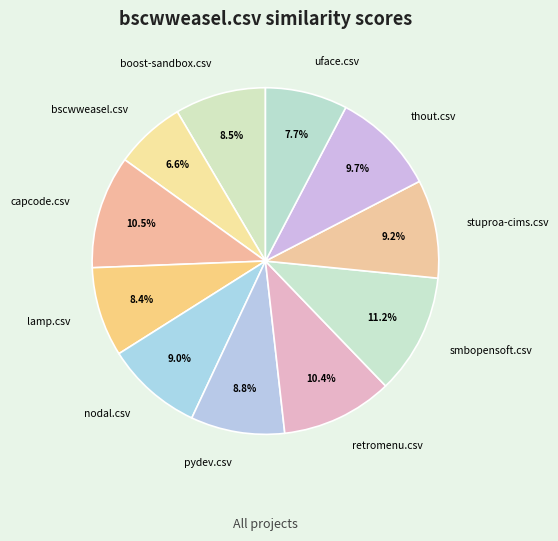

How many segments does this pie chart have?

11